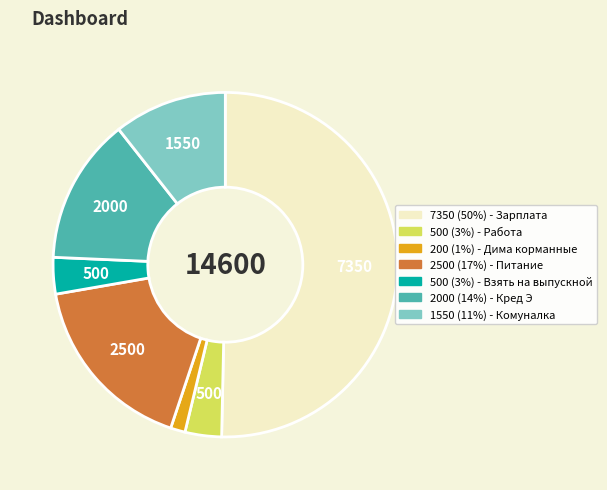

Count the number of slices in the pie.

7